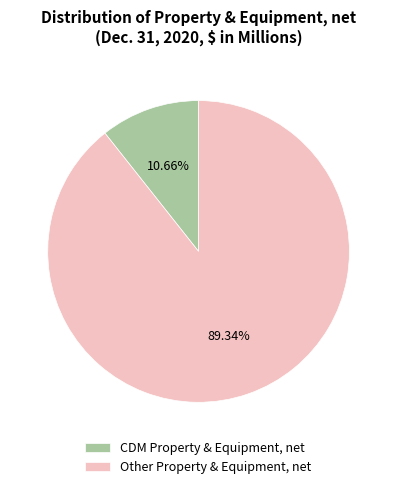

To the nearest percent, what is the difference between the largest and smallest slice percentages?

79%